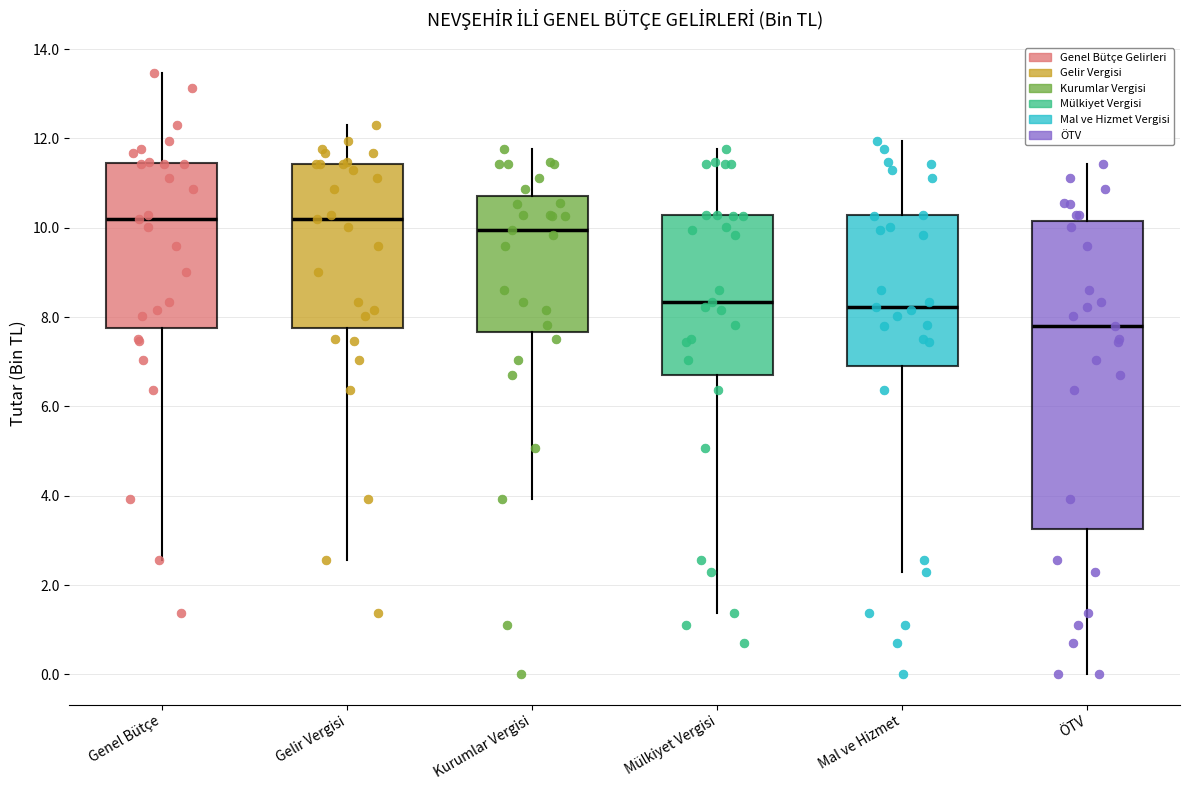

Reading left to right, read every box against the y-axis: the position of its median line, the range the box covers, and the ends of its whiskers. The values are not printed on the chart, so give them approximately, as read against the axis.

Genel Bütçe: median 10.2, box 7.8 to 11.4, whiskers 2.6 to 13.4
Gelir Vergisi: median 10.2, box 7.8 to 11.4, whiskers 2.6 to 12.4
Kurumlar Vergisi: median 10.0, box 7.6 to 10.8, whiskers 4.0 to 11.8
Mülkiyet Vergisi: median 8.4, box 6.8 to 10.2, whiskers 1.4 to 11.8
Mal ve Hizmet: median 8.2, box 7.0 to 10.2, whiskers 2.4 to 12.0
ÖTV: median 7.8, box 3.2 to 10.2, whiskers 0.0 to 11.4